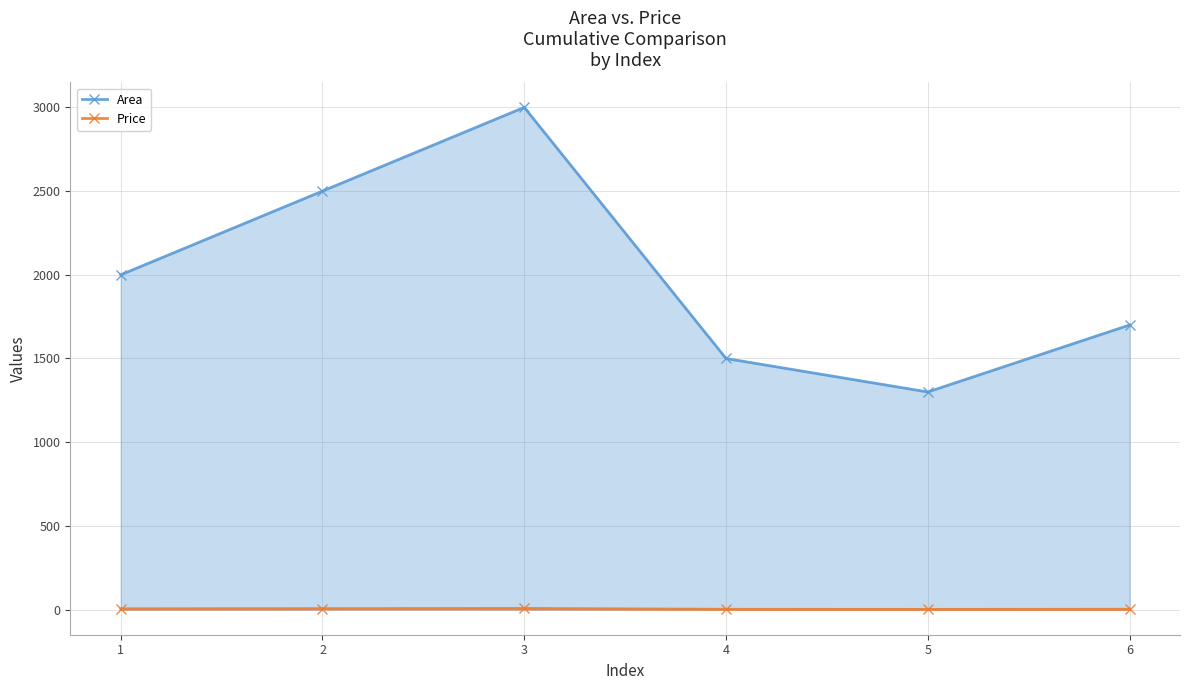

What is the difference between the highest and lowest values at 1?

1995.0